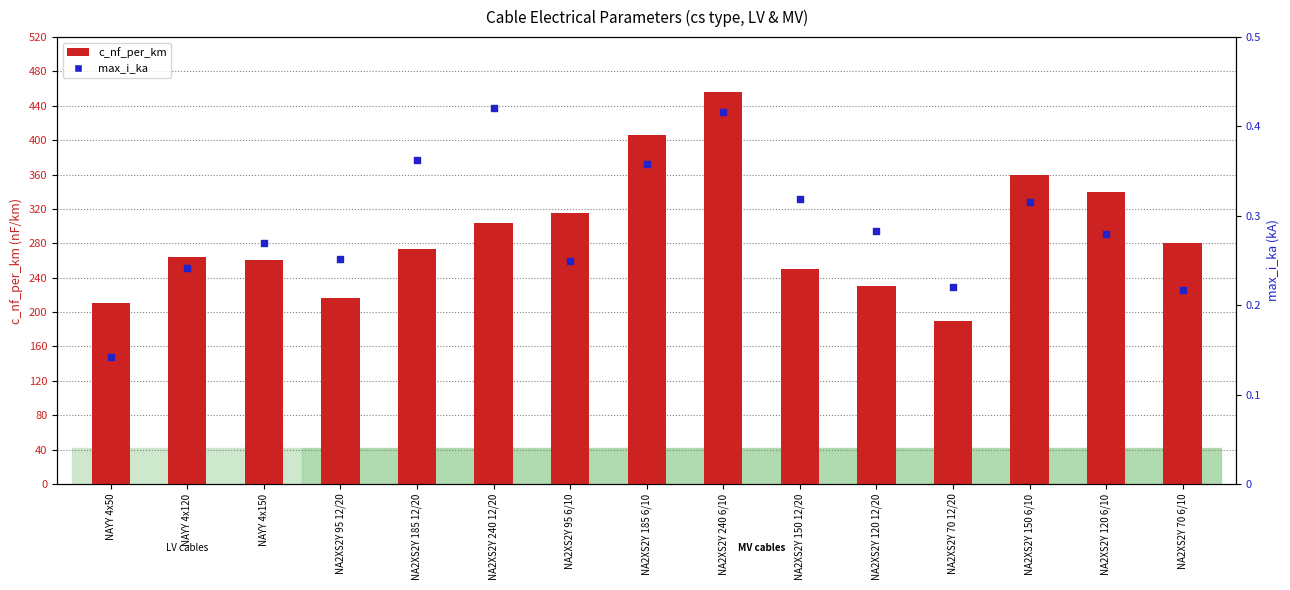

Which series has the largest total across all categories?

c_nf_per_km